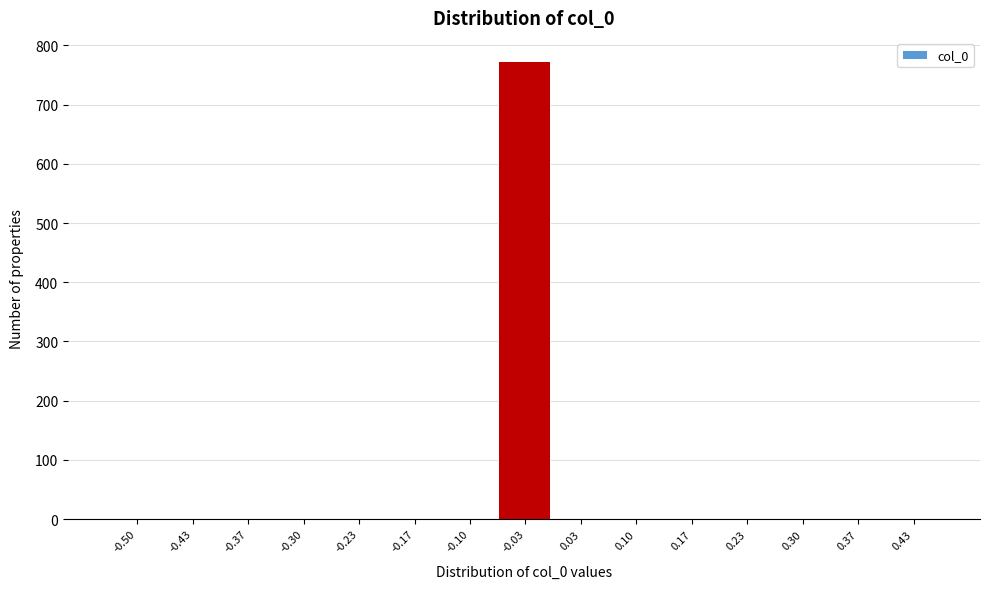

Reading left to right, extract all data points from this chart.

-0.50=0	-0.43=0	-0.37=0	-0.30=0	-0.23=0	-0.17=0	-0.10=0	-0.03=774	0.03=0	0.10=0	0.17=0	0.23=0	0.30=0	0.37=0	0.43=0